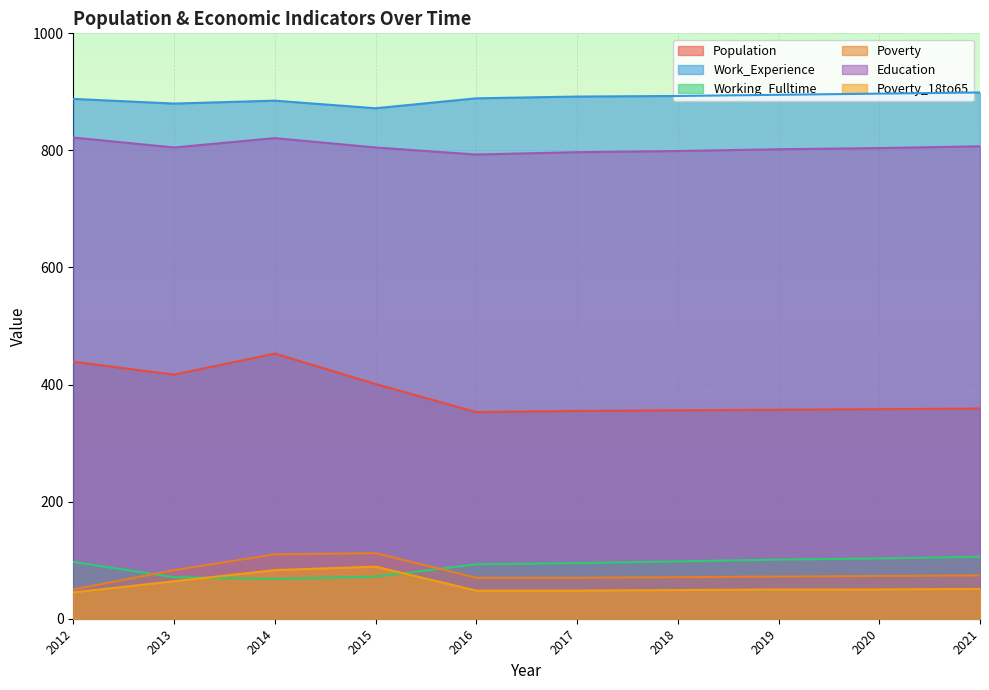

Count the number of categories in the chart.

10